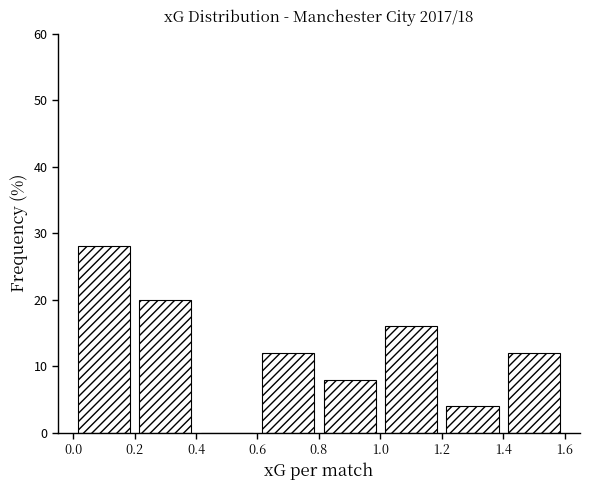

Which range on the x-axis has the tallest bar?

0.0 to 0.2